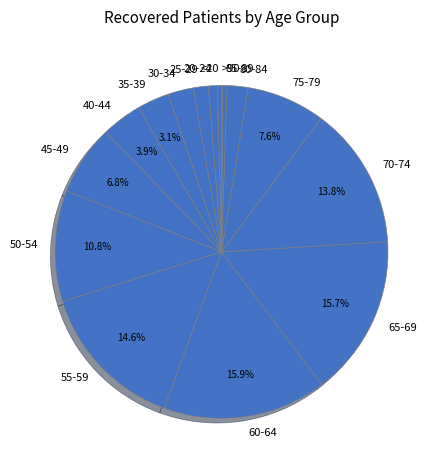

Does 55-59 account for over 50% of the chart?

No